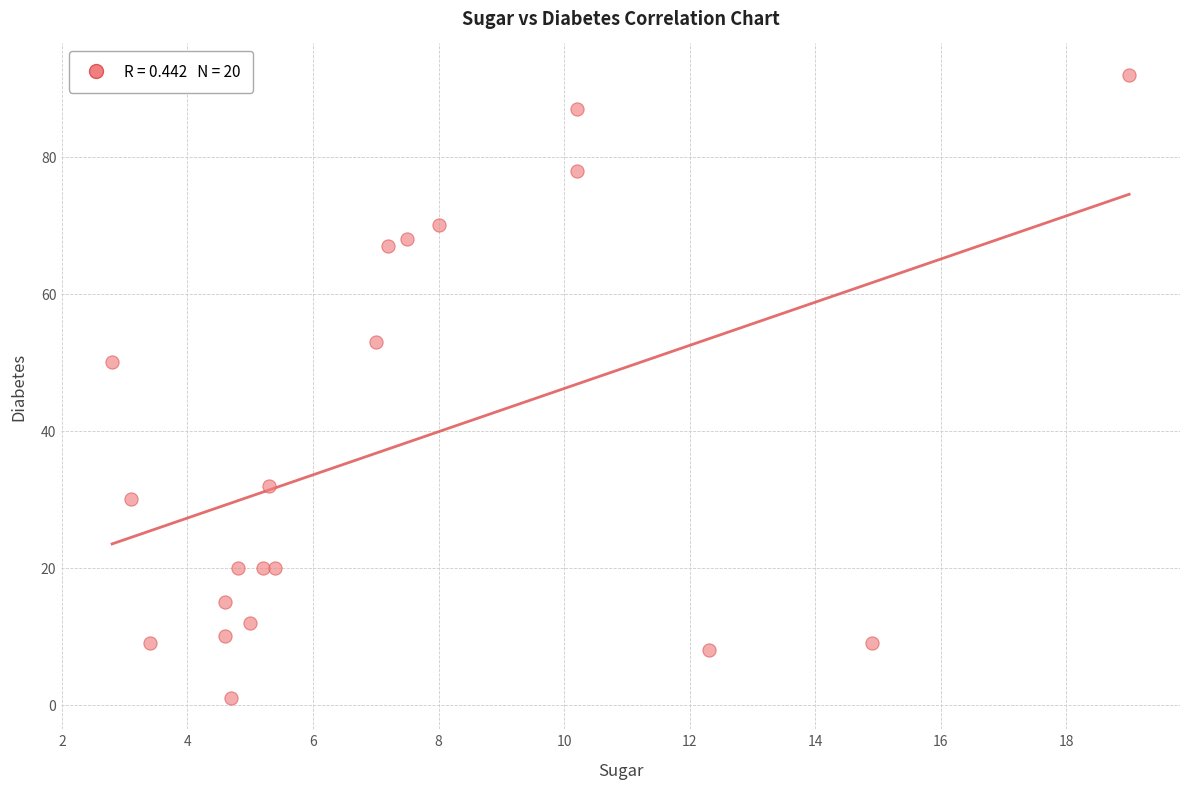

What is the range of Y values (max minus min)?

91